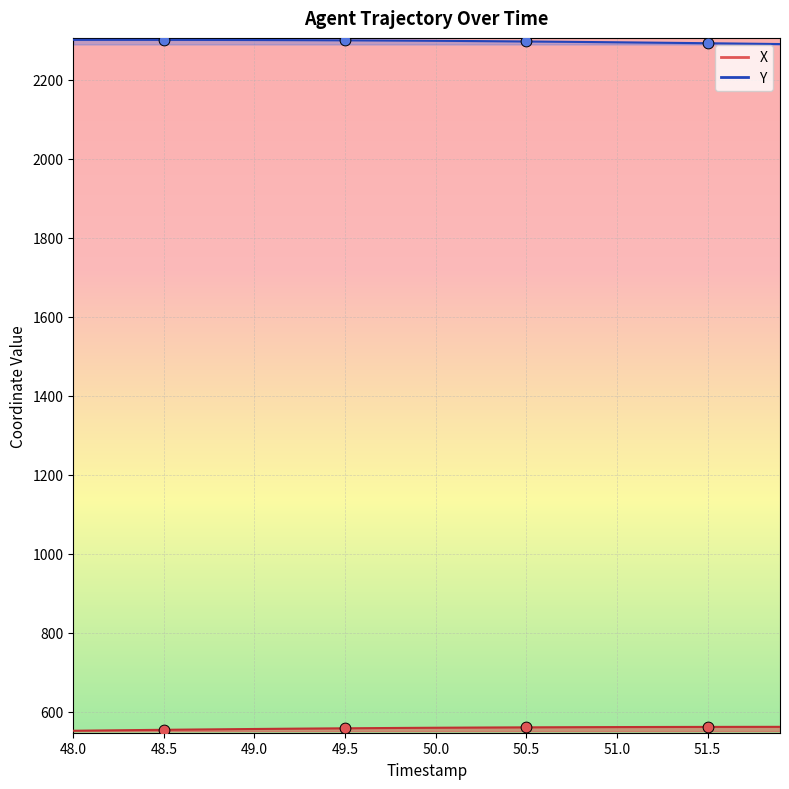

What are all the series names shown in the legend?

X, Y